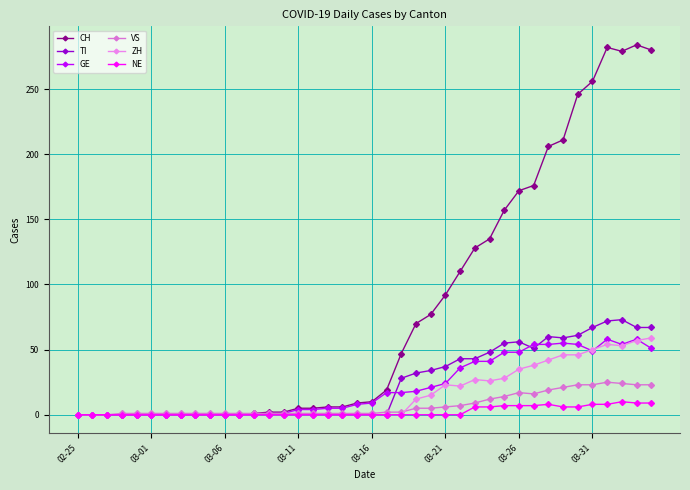

What is the difference between the second highest and second lowest values in the TI series?

72